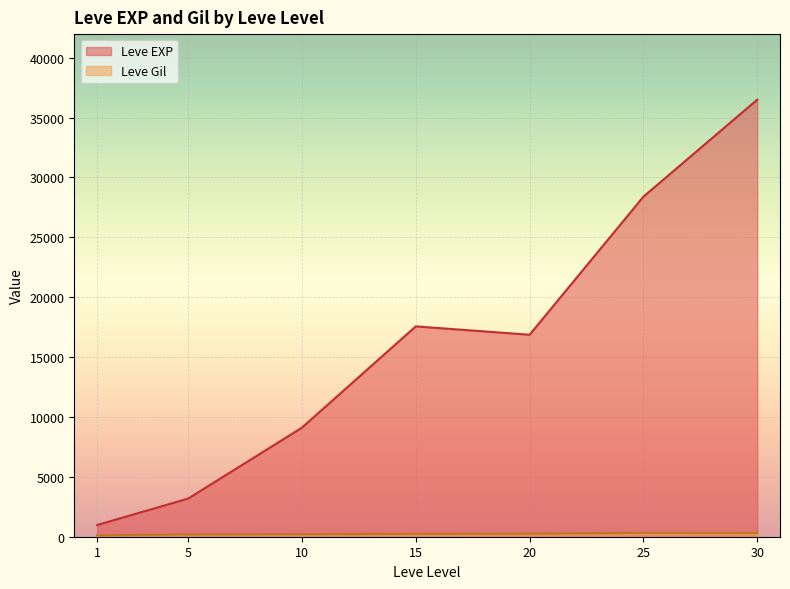

At which category does the chart reach its peak across all series?

30